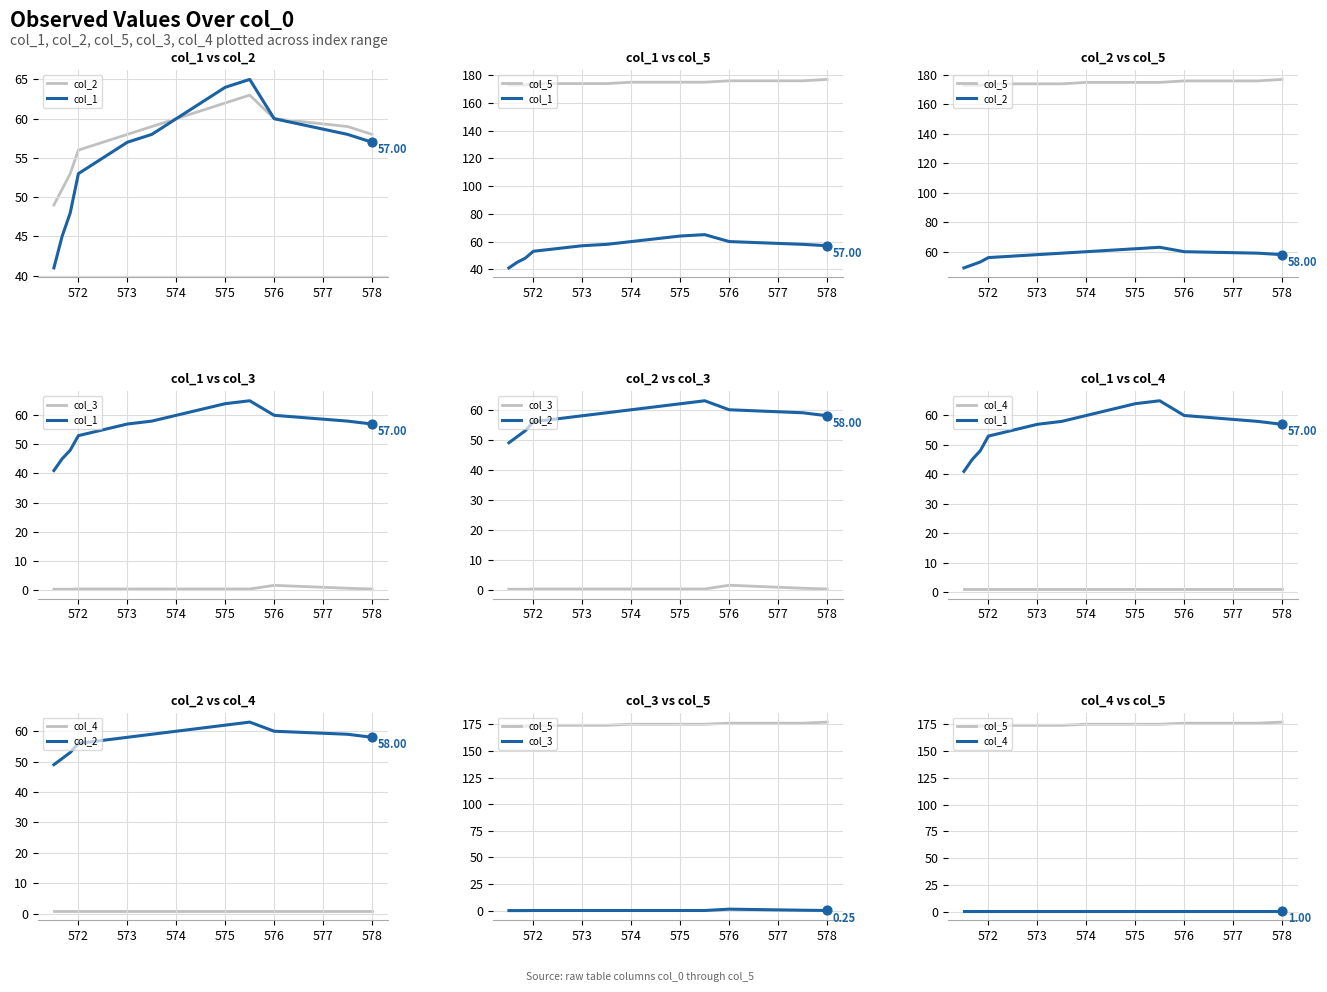

Which series contains the lowest Y value?

col_3